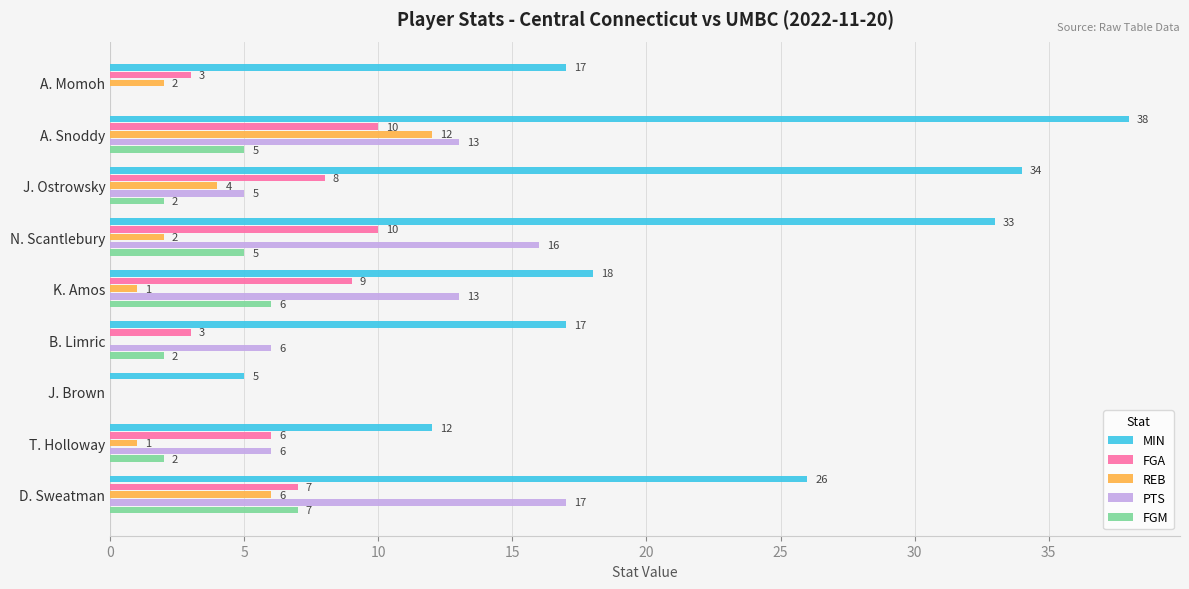

Where is MIN nearest to the value 21?

K. Amos